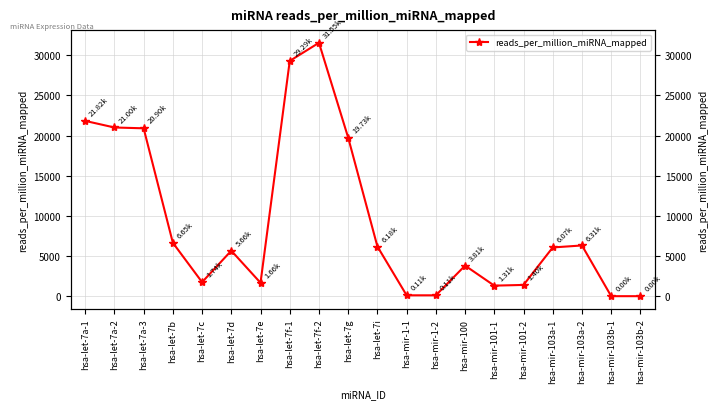

What is the value of the 17th point from the left?

6066.9